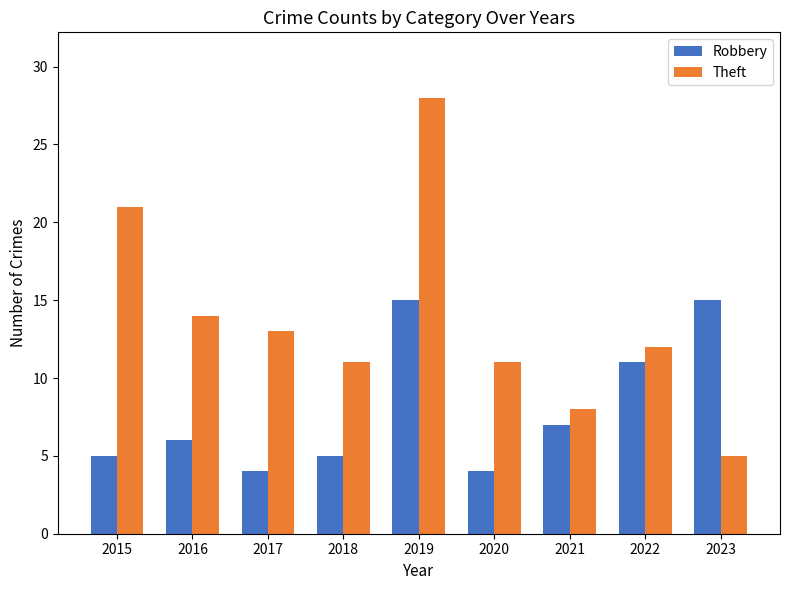

What is the sum of all Robbery values?

72